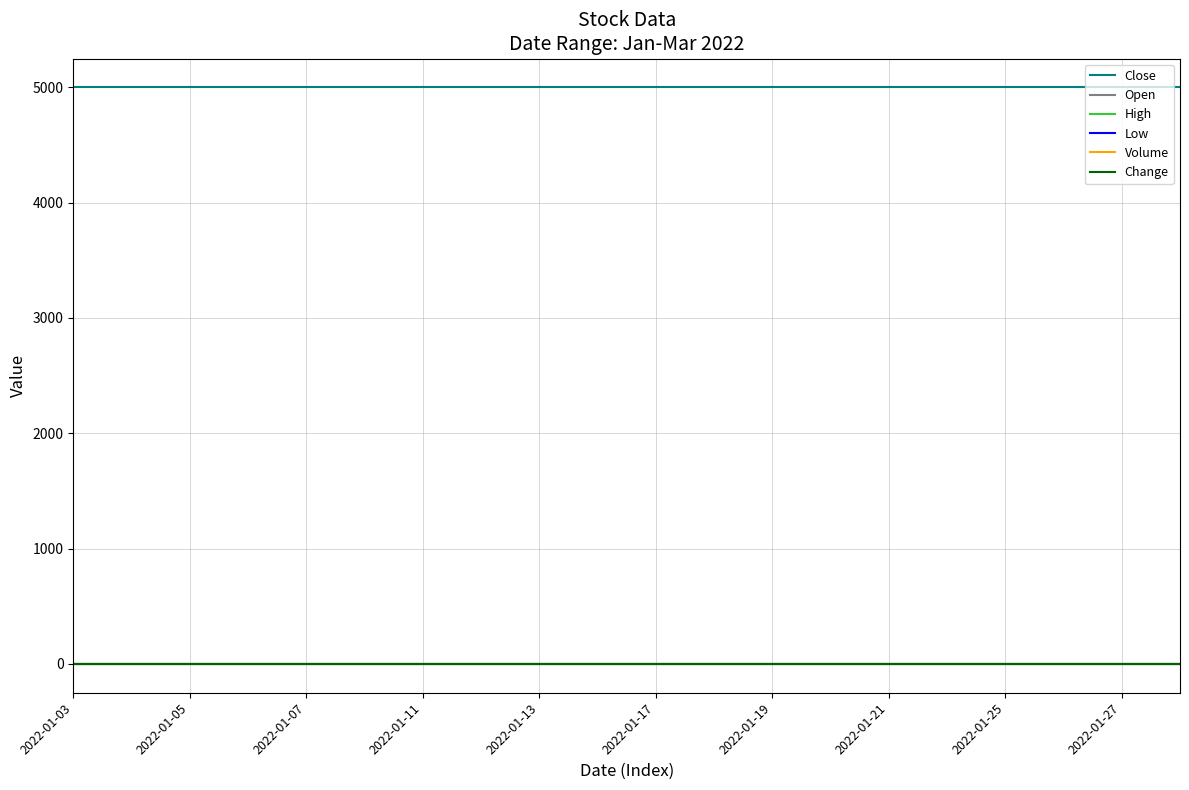

True or false: Low and Volume cross at least once.

False